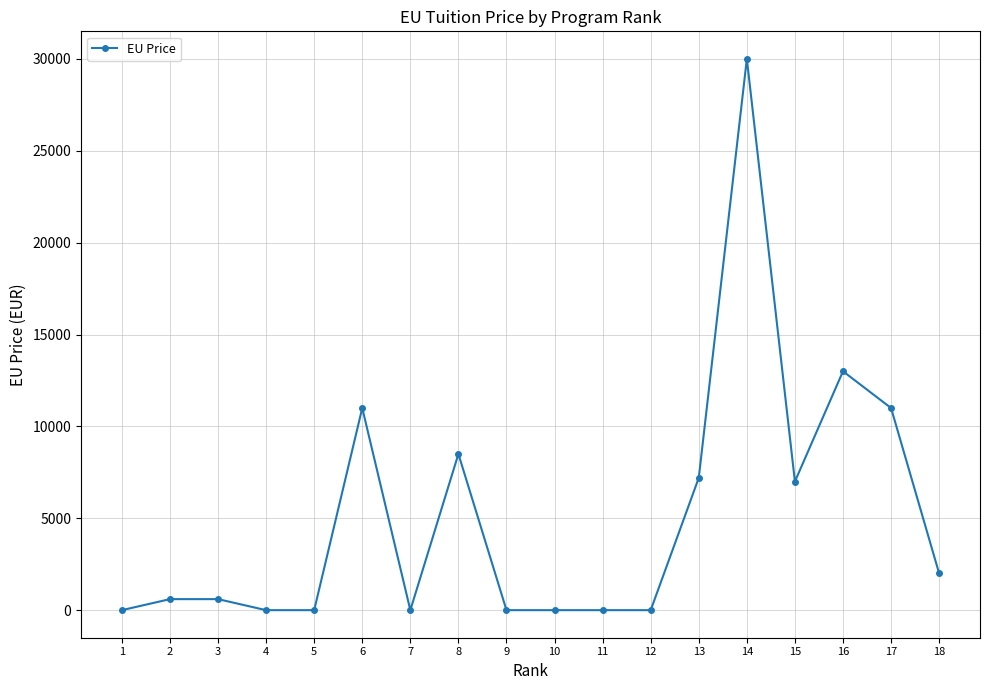

What is the value of the 2nd point from the left?

600